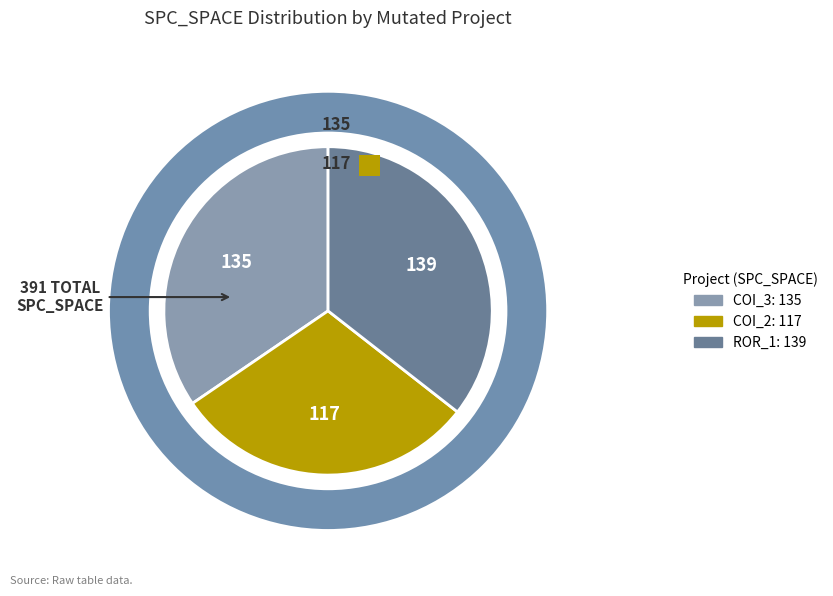

The AutoResponder.EmailSystem.Client.COI_2 slice represents 21% of the pie. True or false?

False